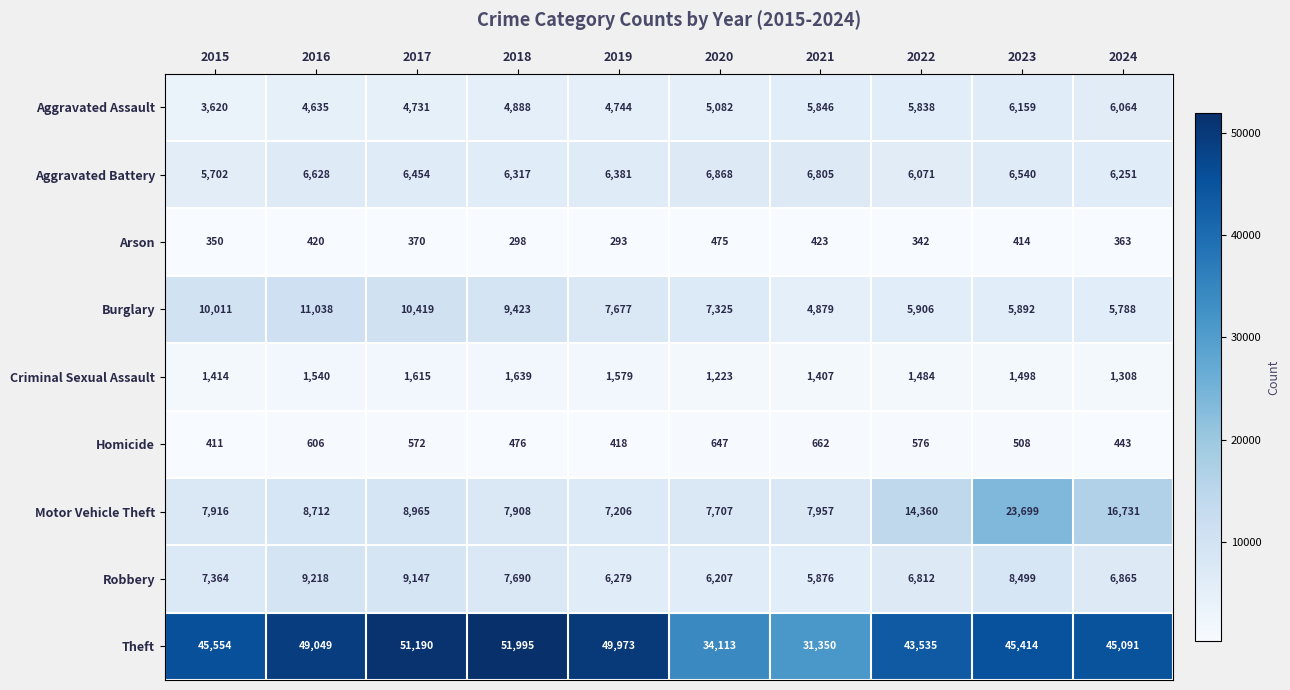

Between 2015 and 2017, which series saw the biggest shift?

Theft